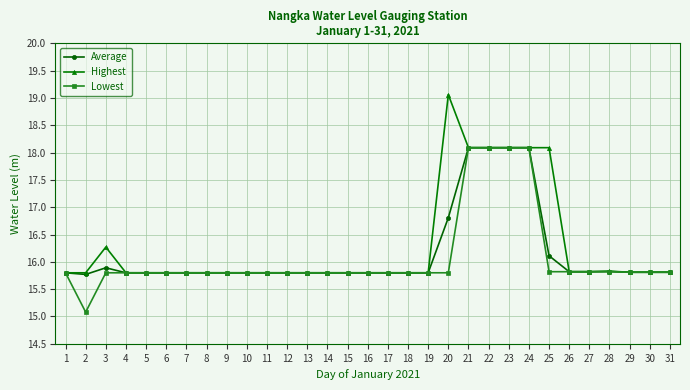

Which label corresponds to the largest value in the chart?

20